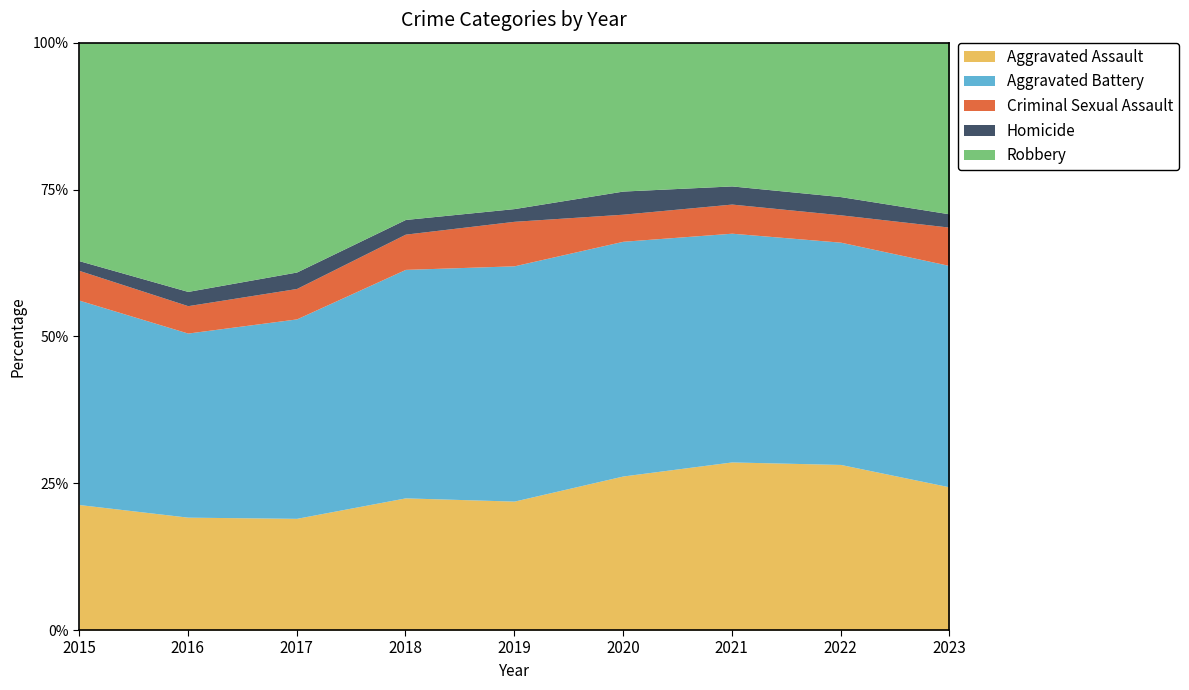

At which category is the sum across all series the highest?

2021